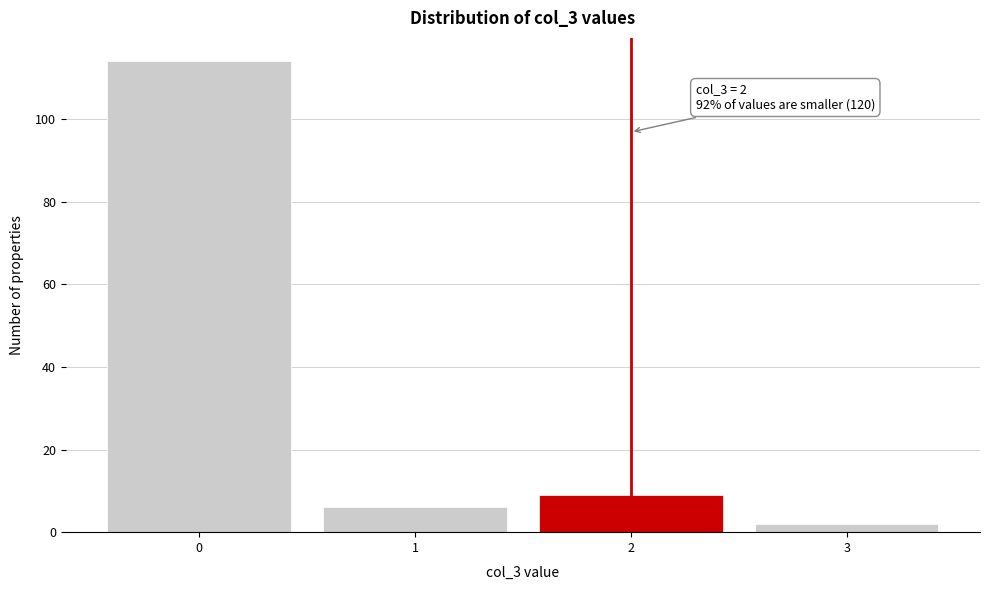

Reading right to left, extract all data points from this chart.

2	9	6	114